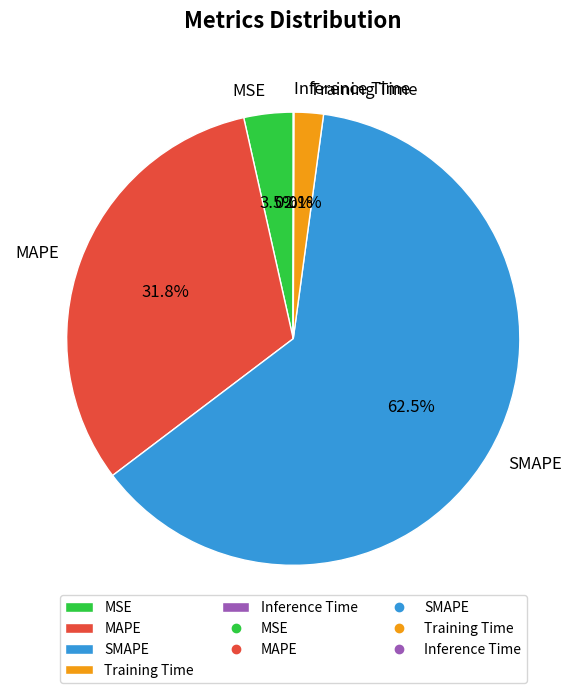

What percentage is NOT represented by MAPE?

68.2%